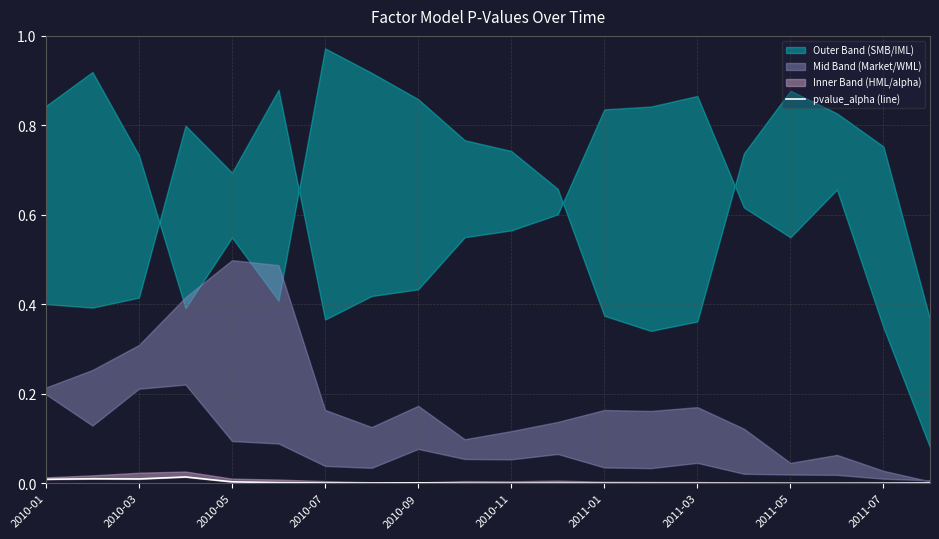

Which has a higher value, 2010-11 or 13?

2010-11